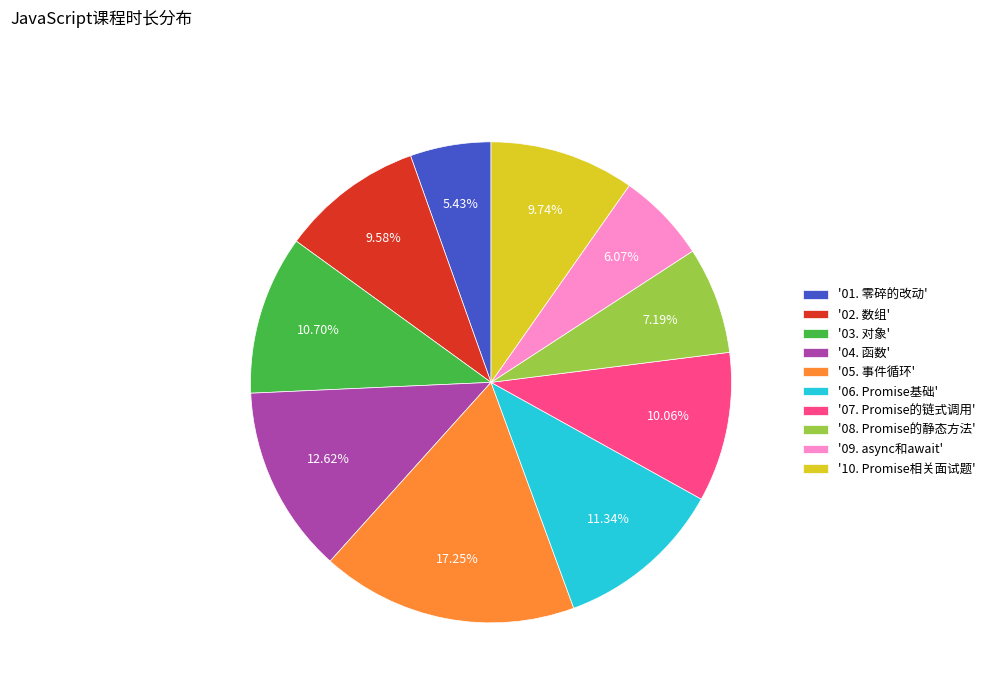

Count the number of slices in the pie.

10